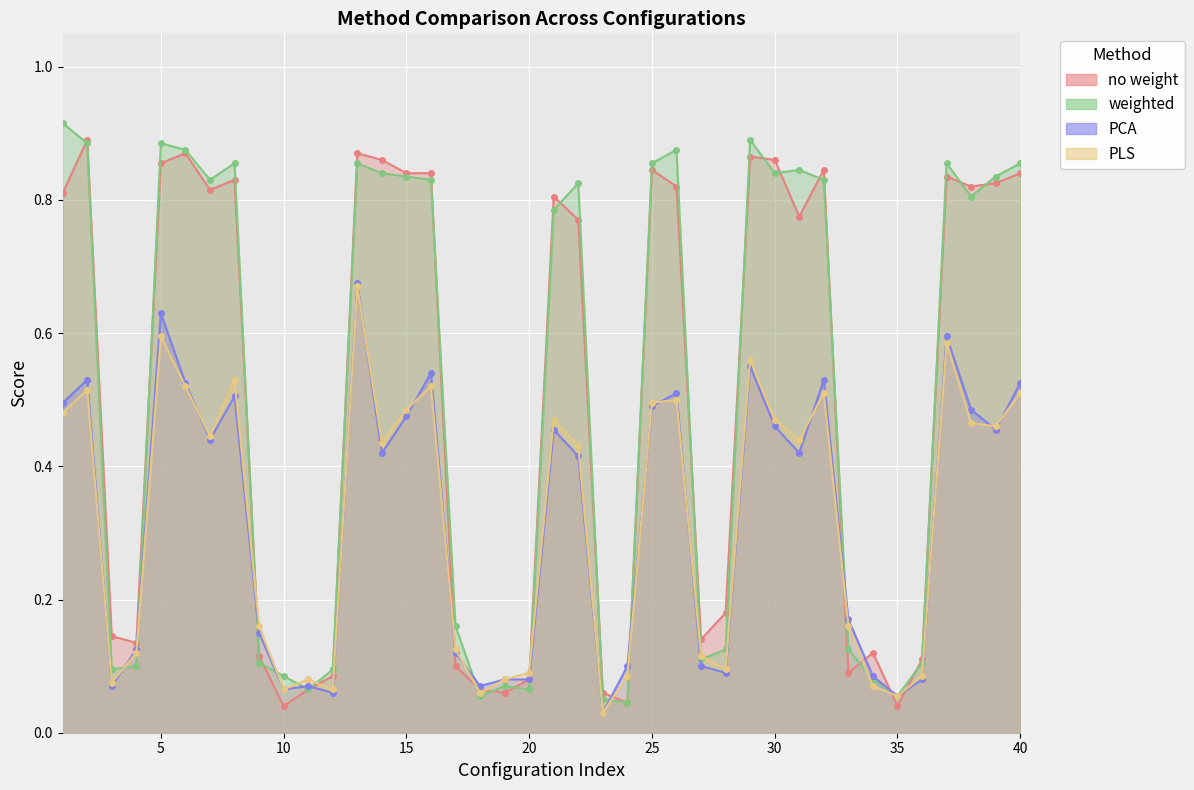

In PLS, how many points are lower than both neighbors (excluding endpoints)?

11